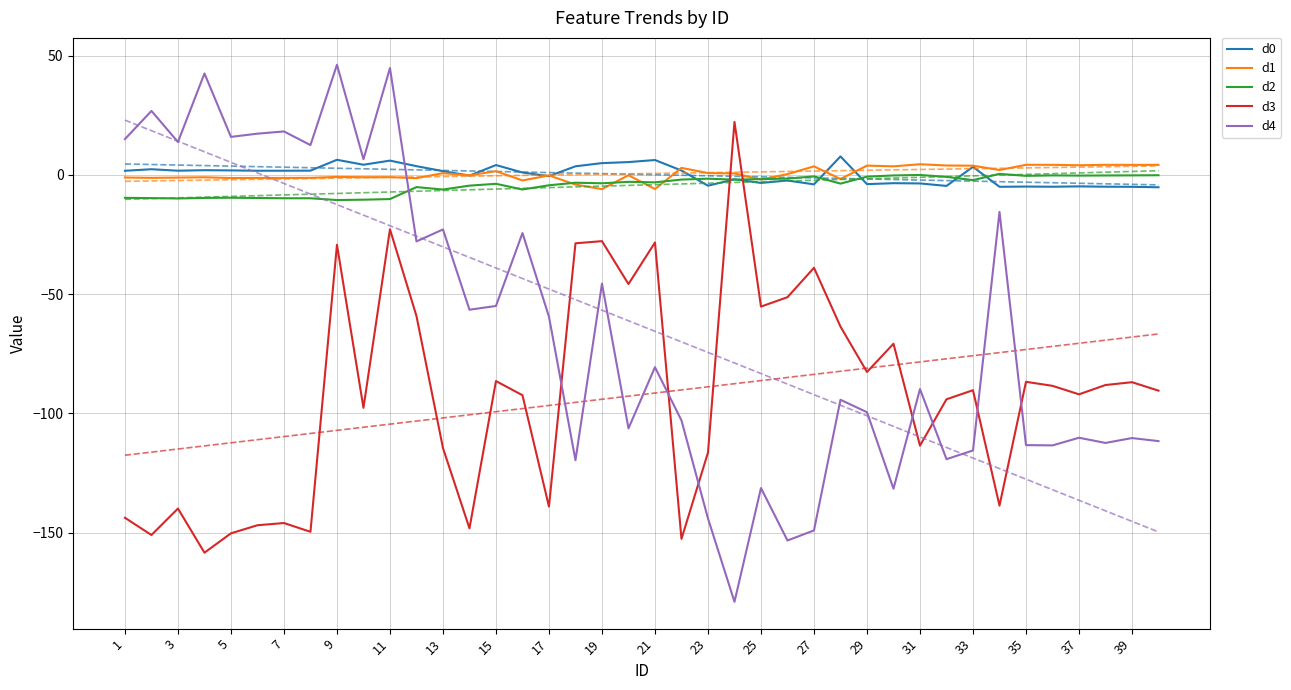

How many series are shown in this chart?

5